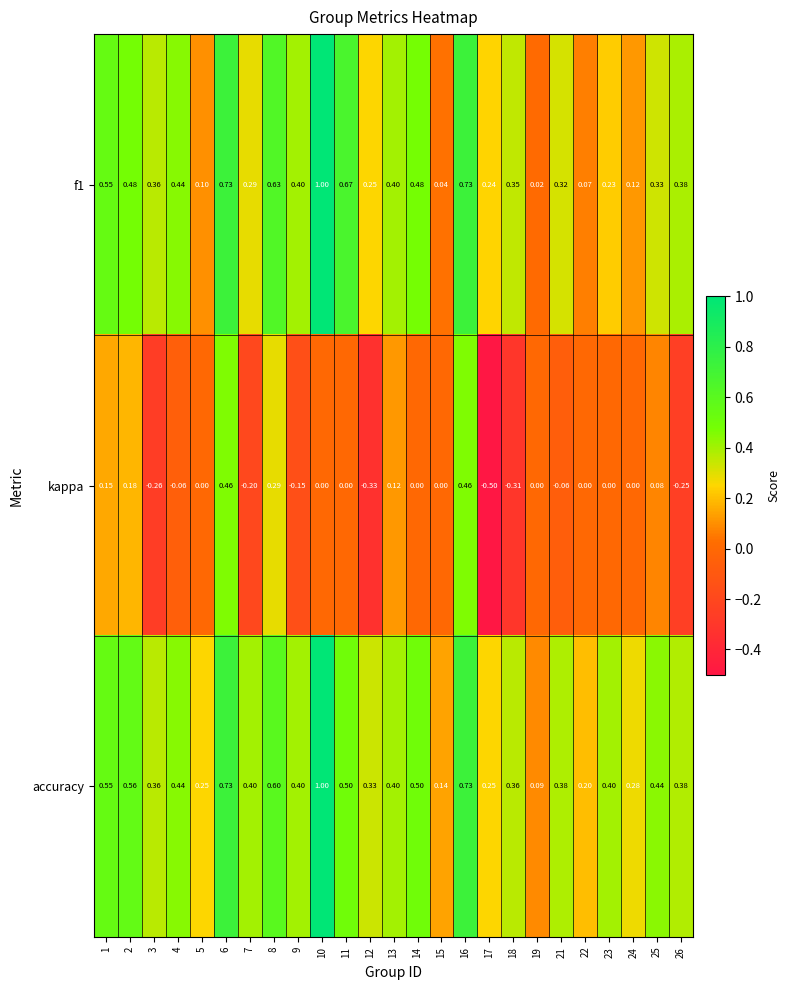

Is the value of accuracy at 4 greater than the value of f1 at 7?

Yes